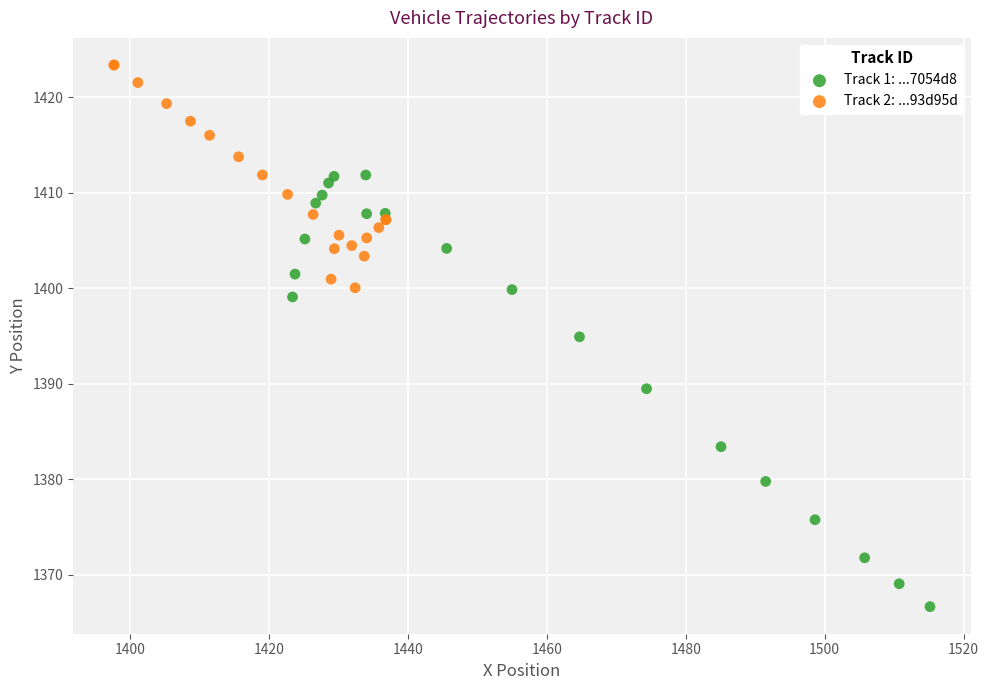

Which series reaches the minimum Y coordinate?

Track 1: ...7054d8